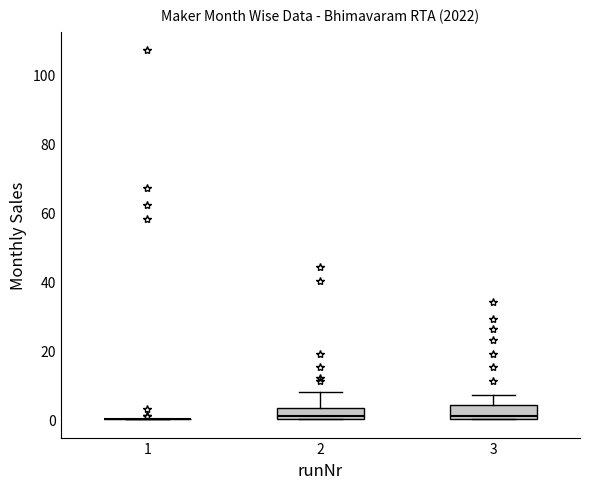

Reading left to right, read every box against the y-axis: the position of its median line, the range the box covers, and the ends of its whiskers. The values are not printed on the chart, so give them approximately, as read against the axis.

1: box collapsed to a line at 0, whiskers 0 to 0
2: median 2, box 0 to 4, whiskers 0 to 8
3: median 2, box 0 to 4, whiskers 0 to 8